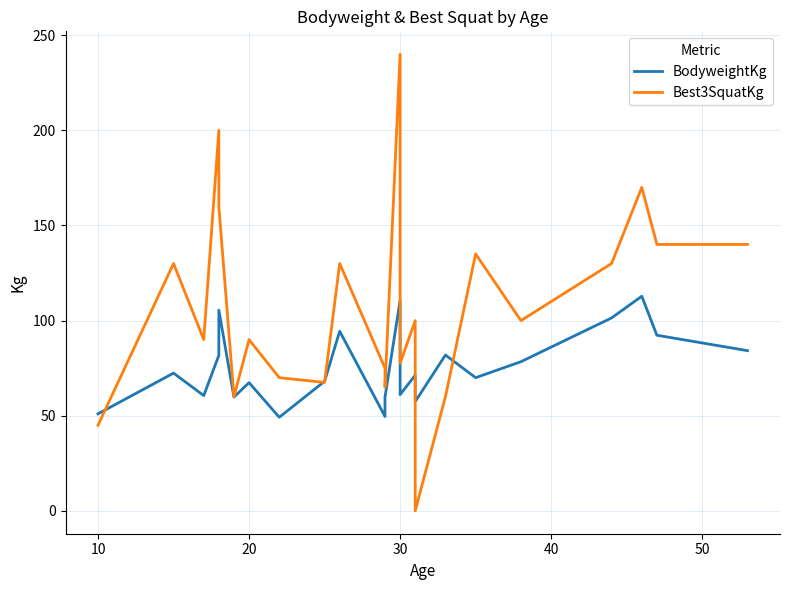

In Best3SquatKg, how many points are higher than both neighbors (excluding endpoints)?

8